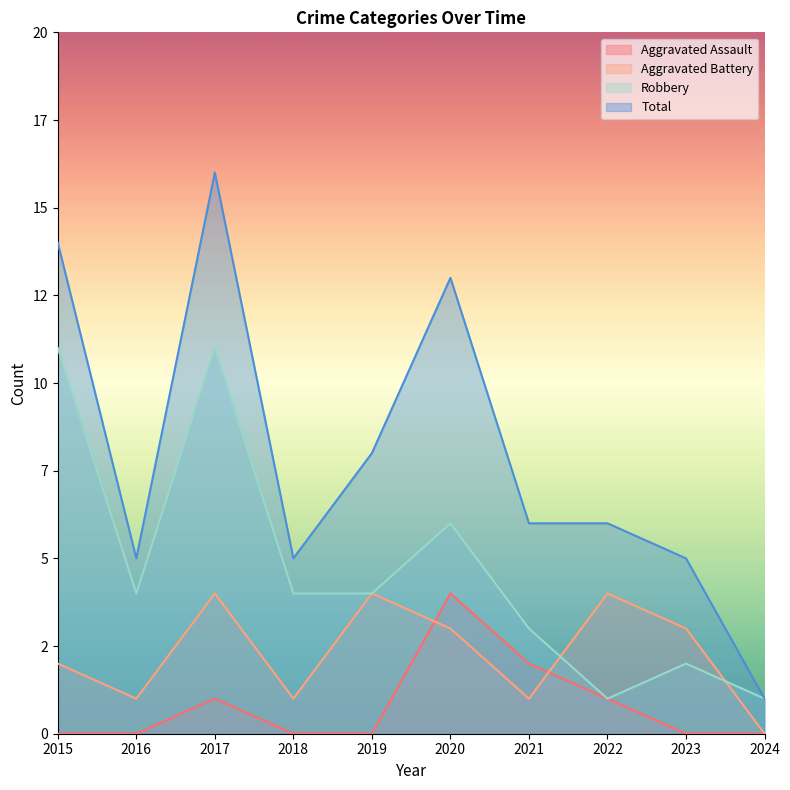

Rank the series at 2019 from lowest to highest value.

Aggravated Assault, Aggravated Battery, Robbery, Total